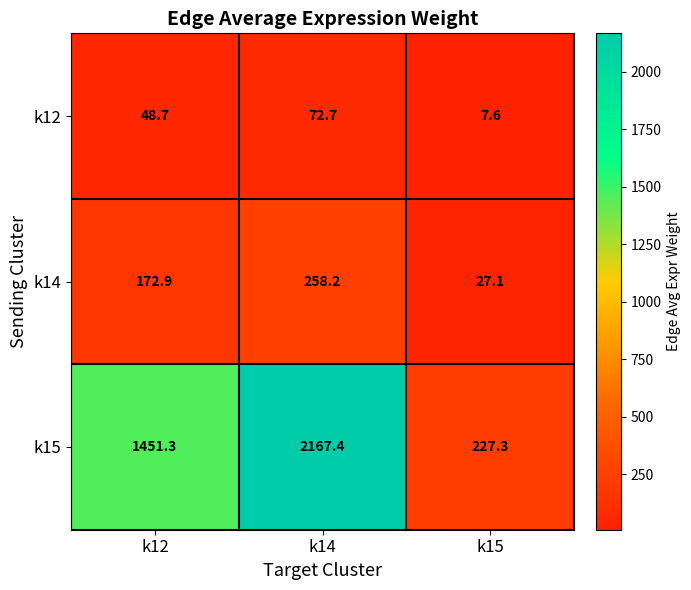

At which category is the sum across all series the highest?

k14